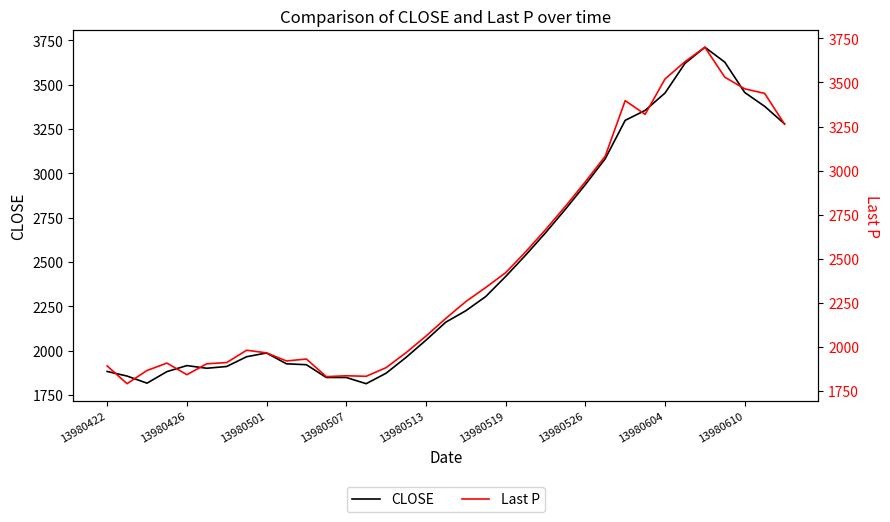

Reading left to right, list all the values displayed in this chart.

CLOSE: 1883	1857	1817	1882	1916	1901	1911	1966	1987	1926	1921	1849	1849	1814	1873	1962	2059	2161	2225	2305	2418	2538	2664	2797	2936	3082	3298	3354	3452	3619	3710	3626	3455	3377	3278
Last P: 1891	1790	1865	1907	1841	1903	1910	1980	1965	1919	1930	1830	1835	1832	1881	1966	2060	2161	2256	2336	2420	2538	2664	2797	2936	3082	3397	3319	3520	3618	3700	3530	3464	3438	3263